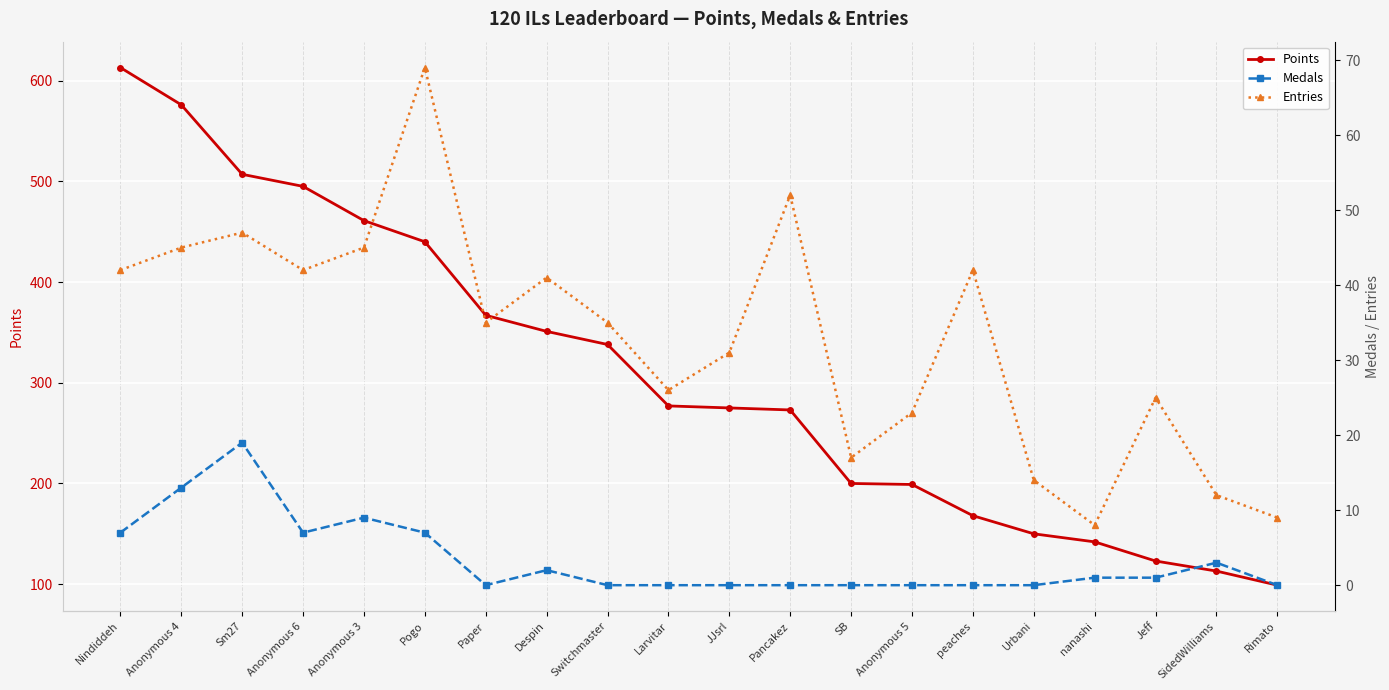

In Entries, how many points are higher than both neighbors (excluding endpoints)?

6